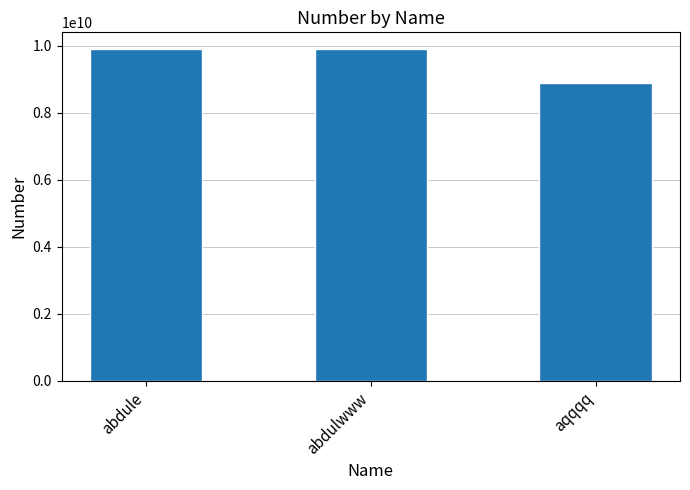

Reading left to right, extract all data points from this chart.

abdule=9899569530	abdulwww=9899569530	aqqqq=8882084910